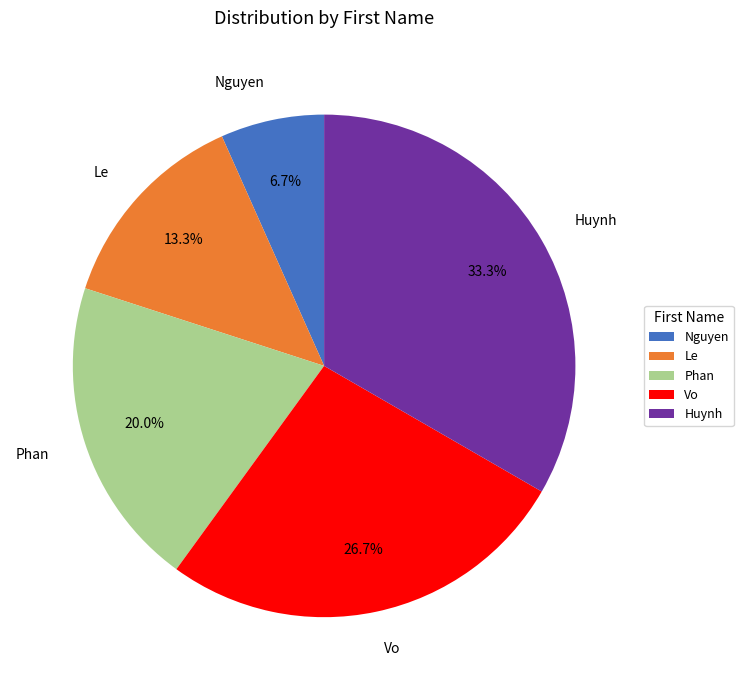

Which category has the biggest portion of the pie?

Huynh